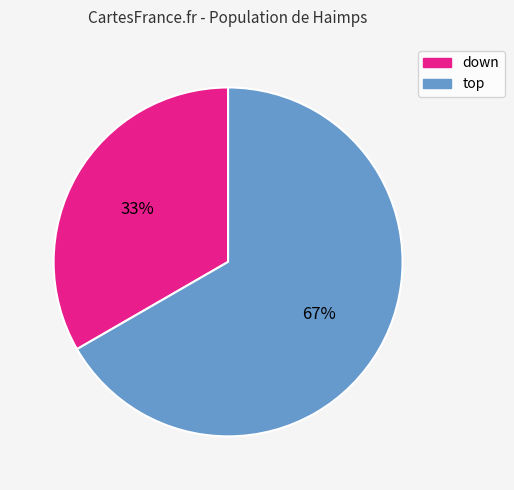

Is there a majority slice in this chart?

Yes